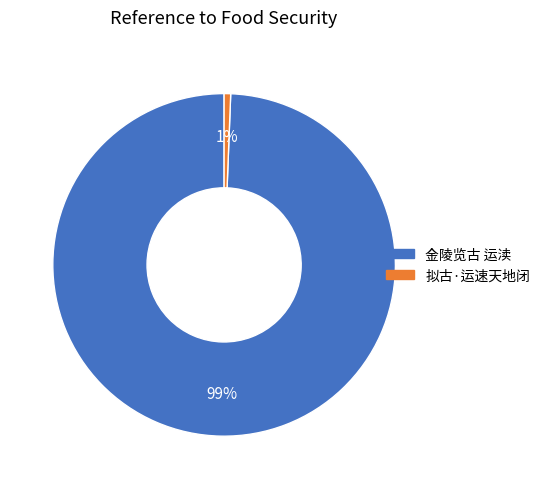

Rank the categories by value from lowest to highest.

拟古·运速天地闭, 金陵览古 运渎